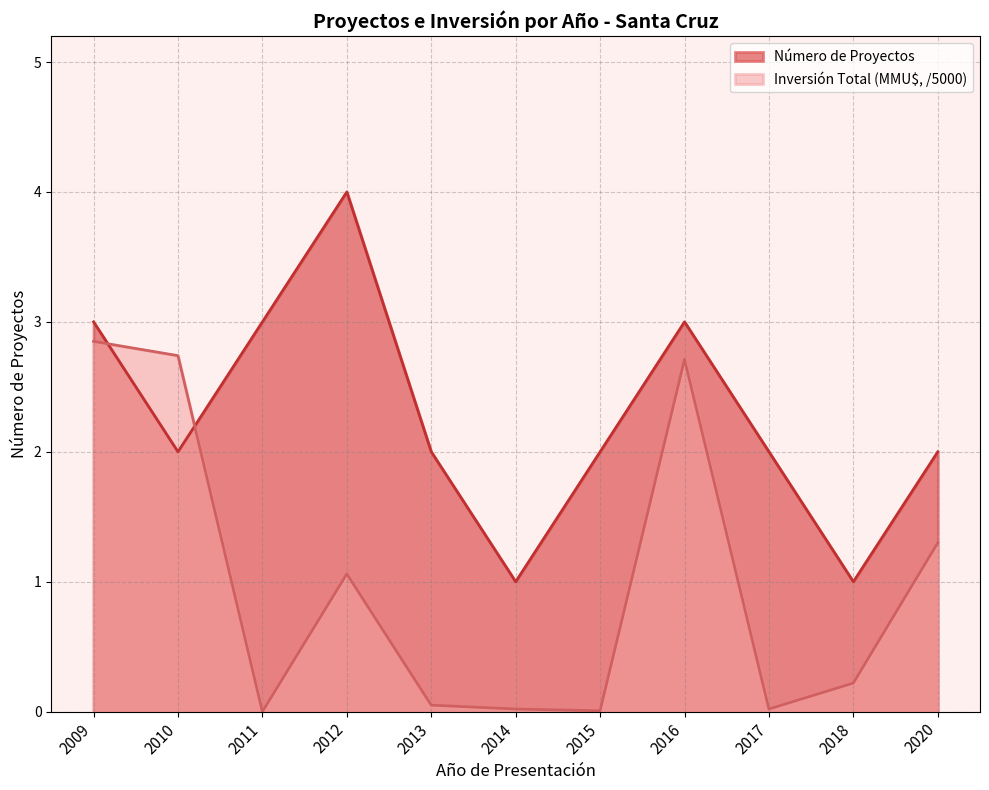

How many categories are shown in the chart?

11